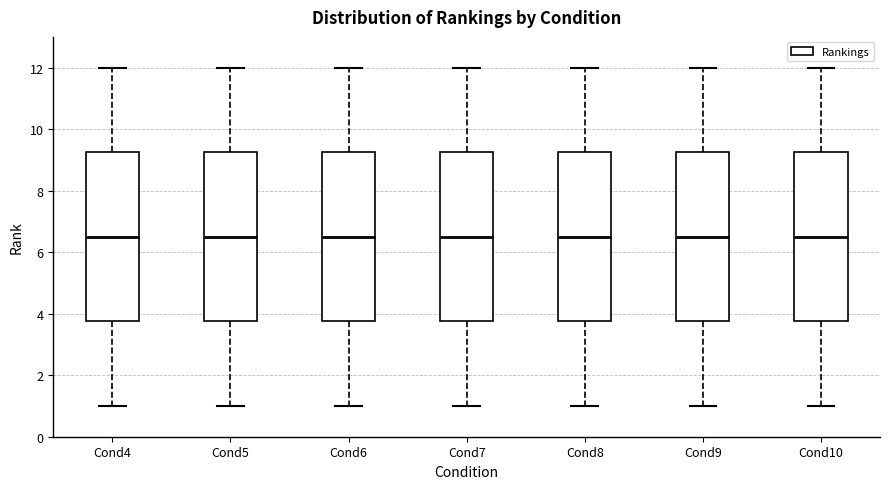

Reading left to right, transcribe this box plot: for each box, give where its median line is, the range the box spans, and where its two whiskers end, as read against the y-axis. The values are not printed on the chart, so give them approximately, as read against the axis.

Cond4: median 6.6, box 3.8 to 9.2, whiskers 1.0 to 12.0
Cond5: median 6.6, box 3.8 to 9.2, whiskers 1.0 to 12.0
Cond6: median 6.6, box 3.8 to 9.2, whiskers 1.0 to 12.0
Cond7: median 6.6, box 3.8 to 9.2, whiskers 1.0 to 12.0
Cond8: median 6.6, box 3.8 to 9.2, whiskers 1.0 to 12.0
Cond9: median 6.6, box 3.8 to 9.2, whiskers 1.0 to 12.0
Cond10: median 6.6, box 3.8 to 9.2, whiskers 1.0 to 12.0